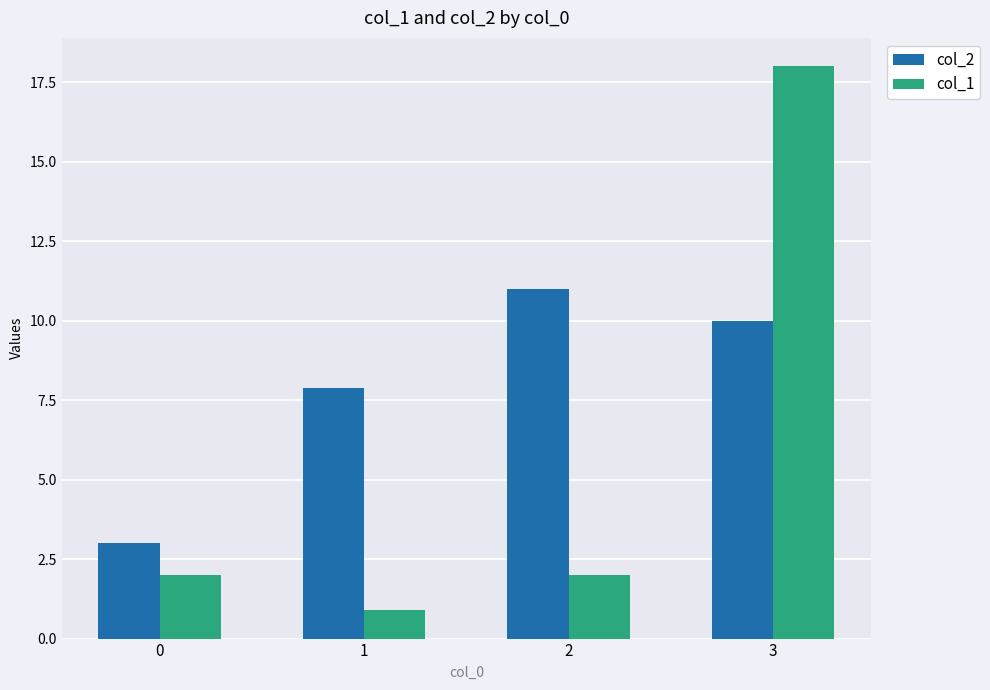

What is the spread (max minus min) of values at 3?

8.0